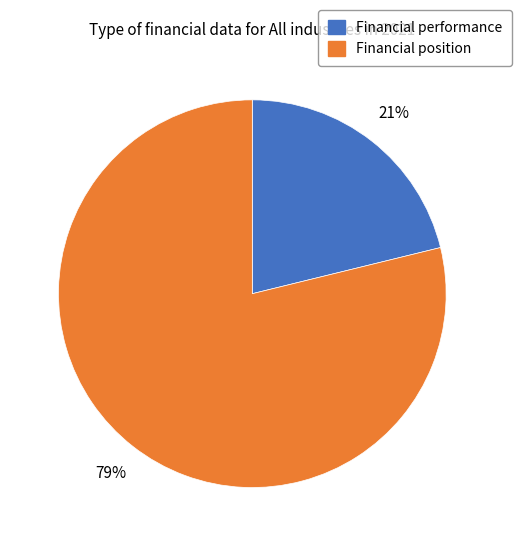

To the nearest percent, what is the difference between the largest and smallest slice percentages?

58%